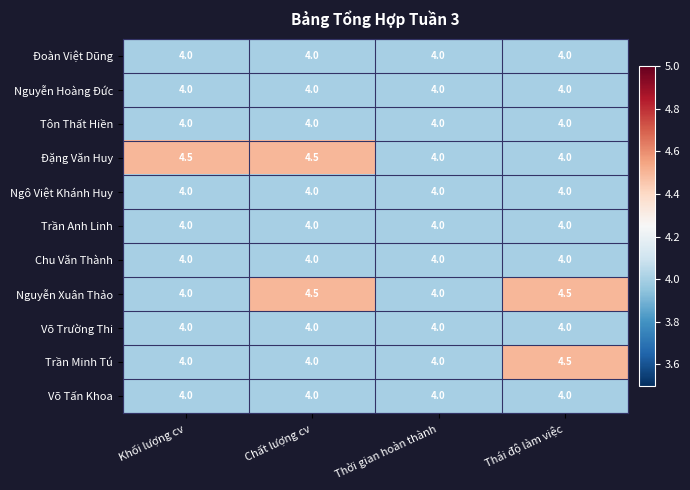

Which category has the highest value in the Trần Minh Tú series?

Thái độ làm việc